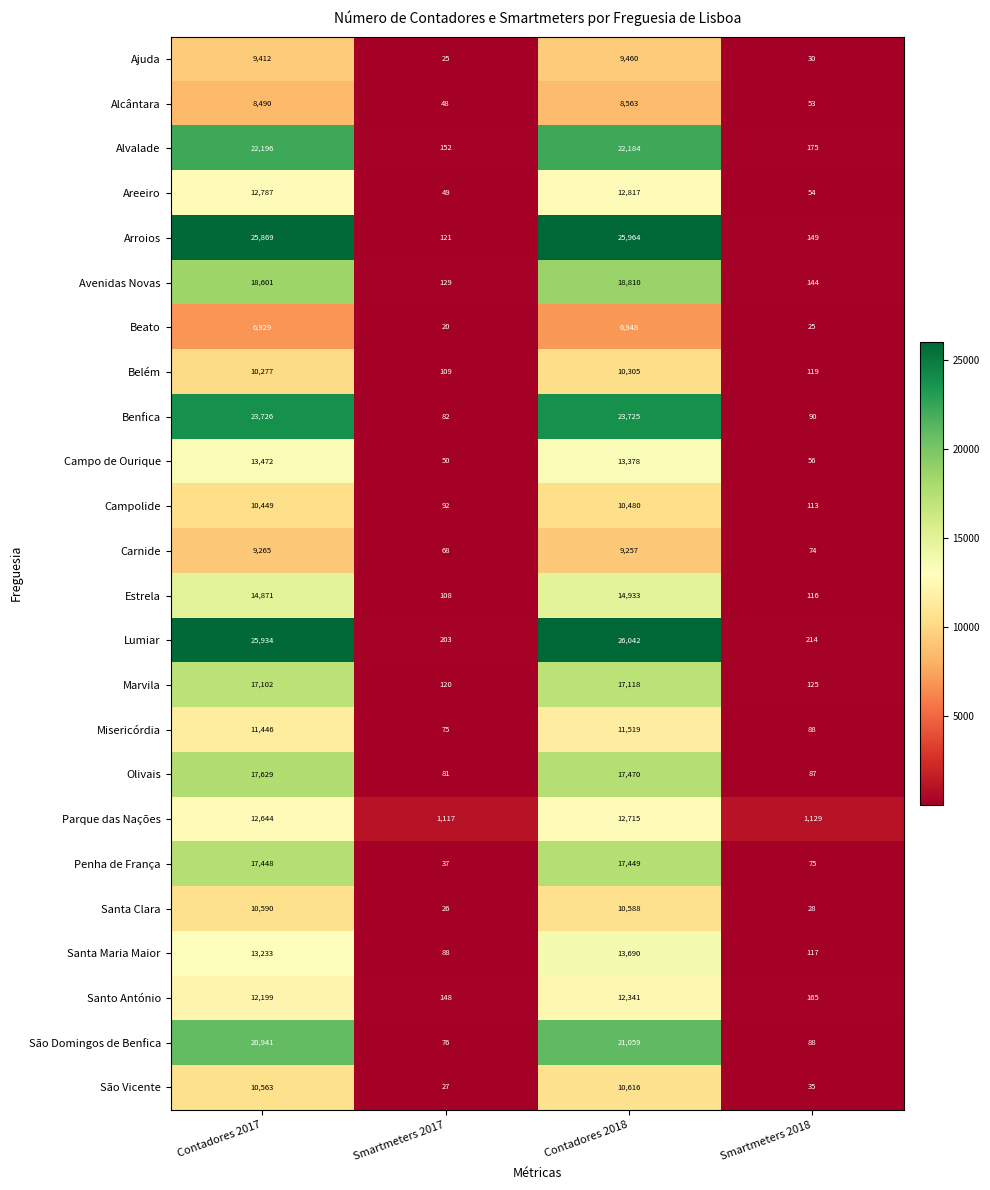

Is it true that Alcântara equals 8563 at Contadores 2018?

True